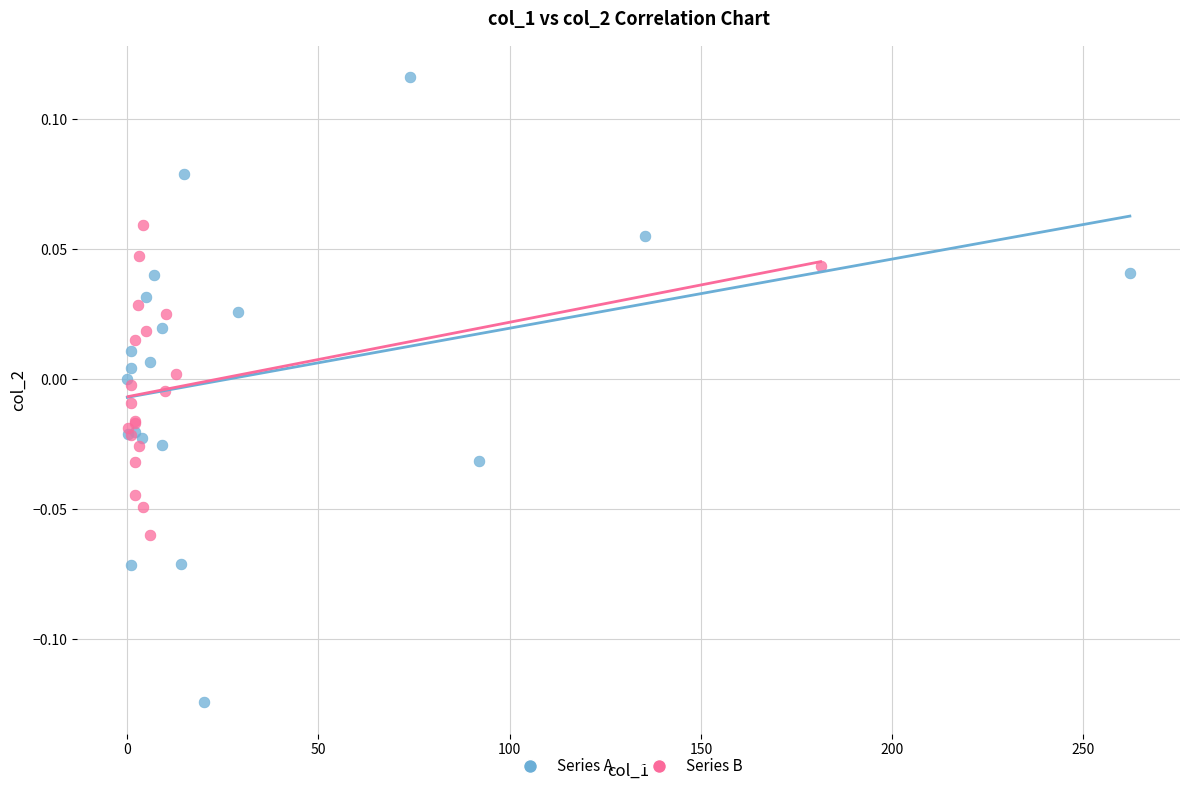

Which series has the widest spread of Y values?

Series A